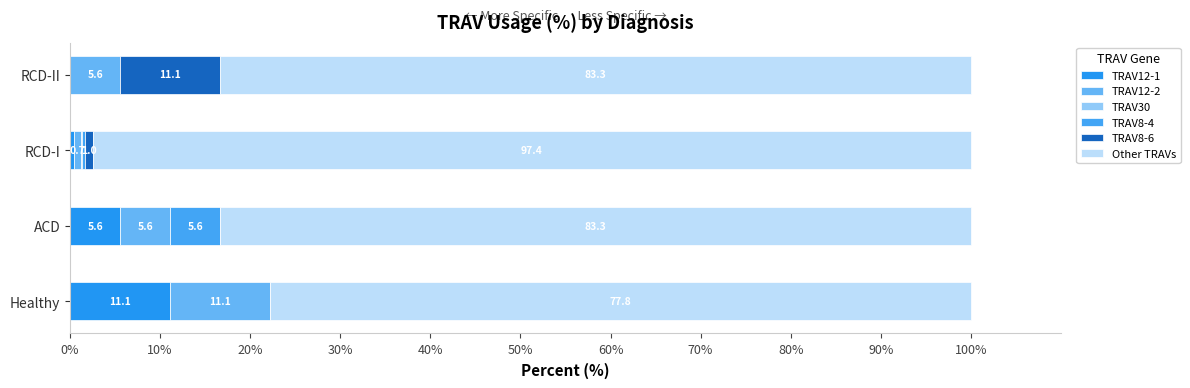

How many data points in TRAV12-1 are above 5?

2